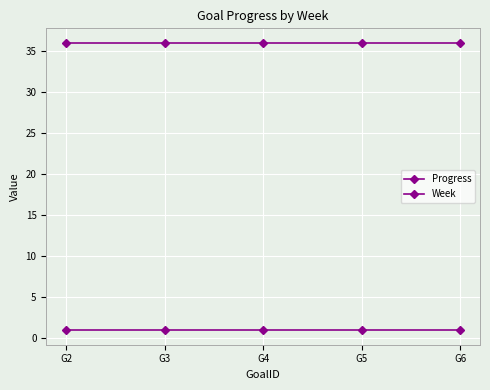

Reading left to right, what are all the values shown in this chart?

Progress: 0.9	0.9	0.9	0.9	0.9
Week: 36.0	36.0	36.0	36.0	36.0